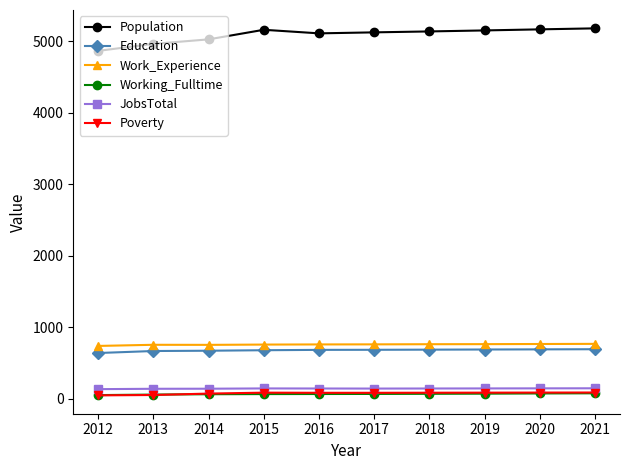

True or false: Education and Working_Fulltime cross at least once.

False